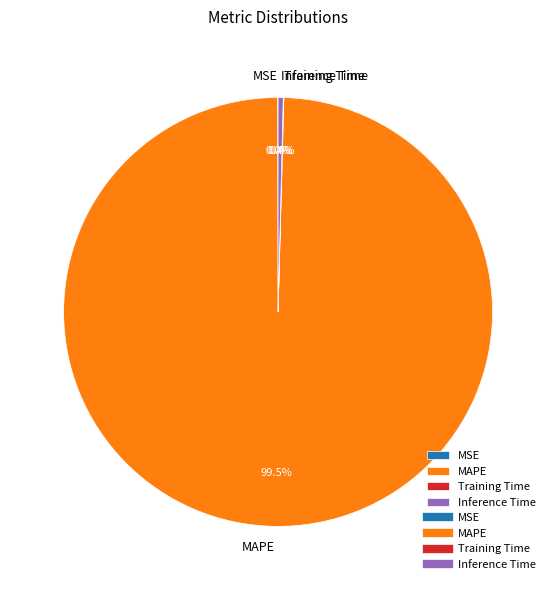

Which slice is the largest?

MAPE